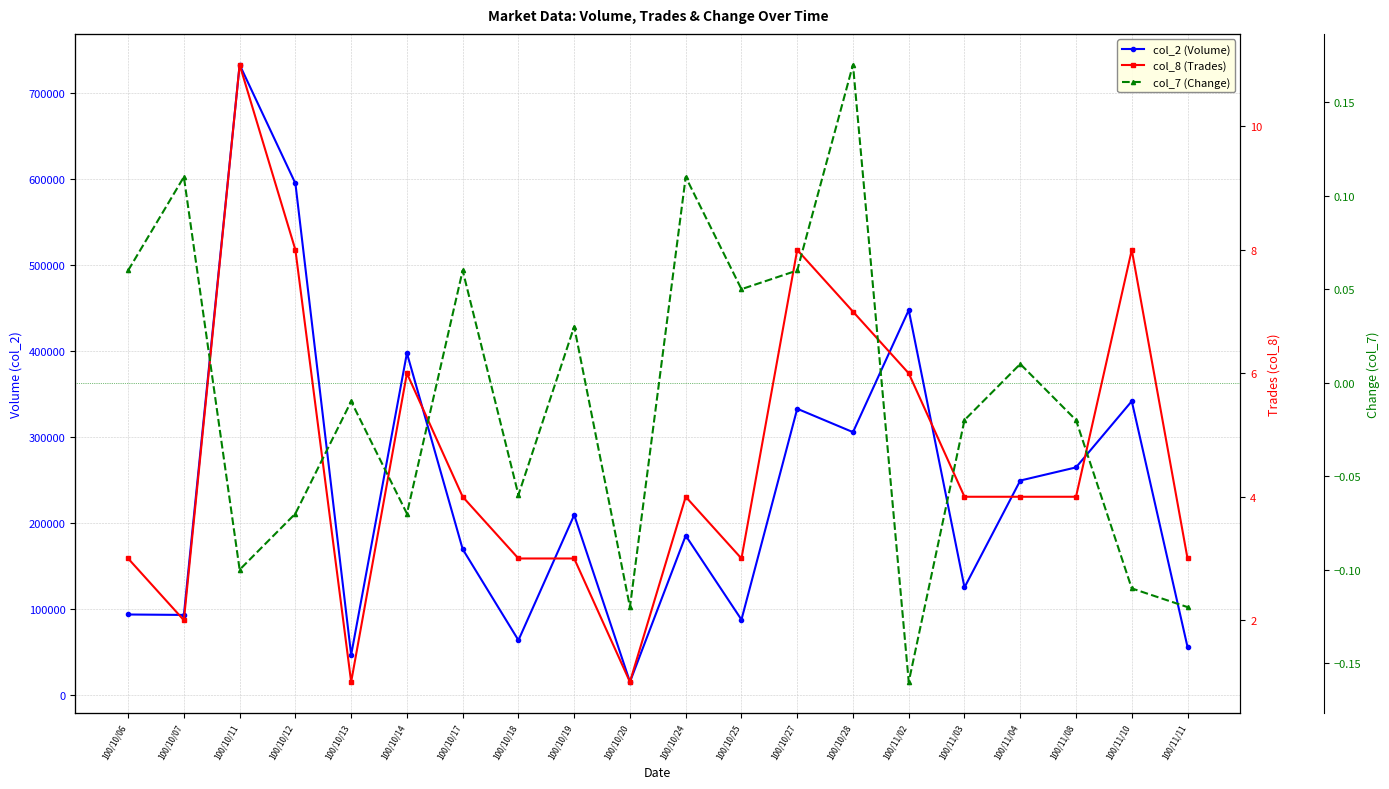

What is the label of the 16th point from the right?

100/10/13